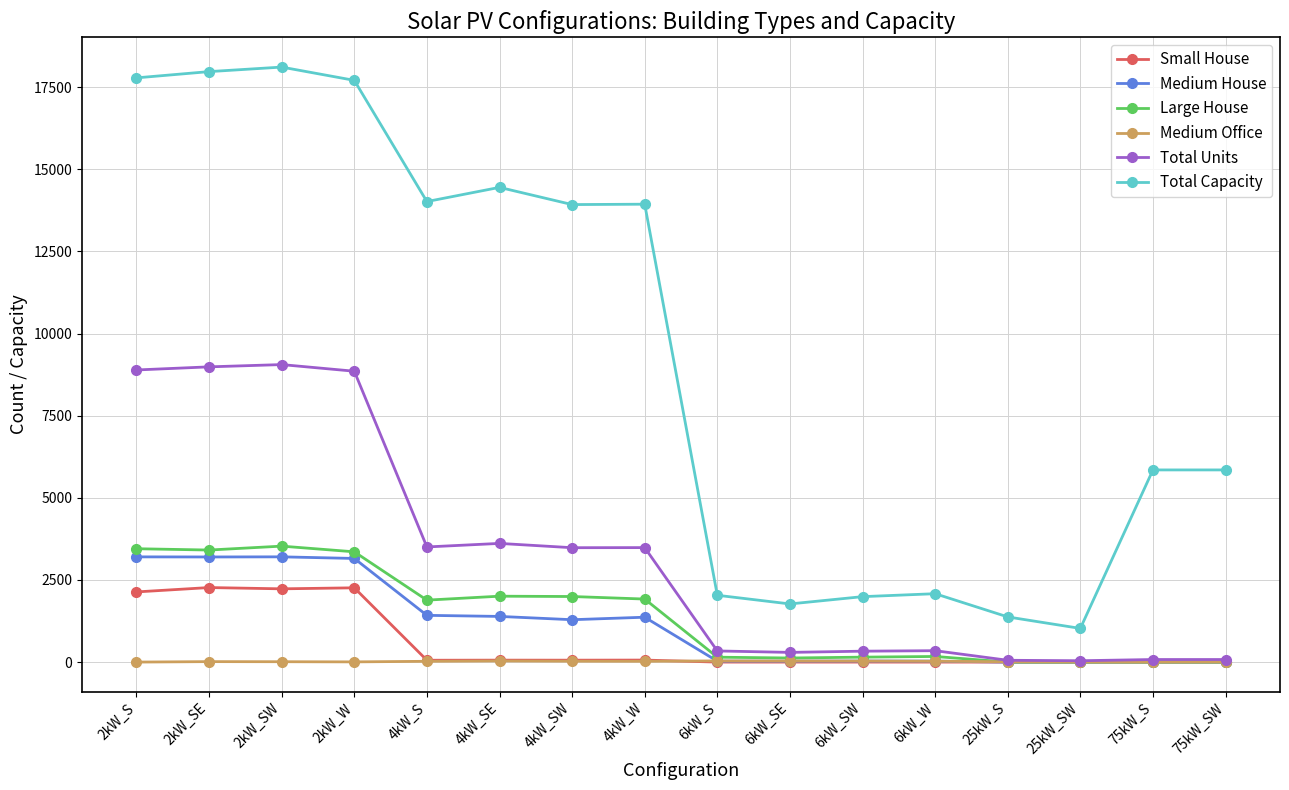

Read the Medium House value at 6kW_S, to the nearest 50.

50